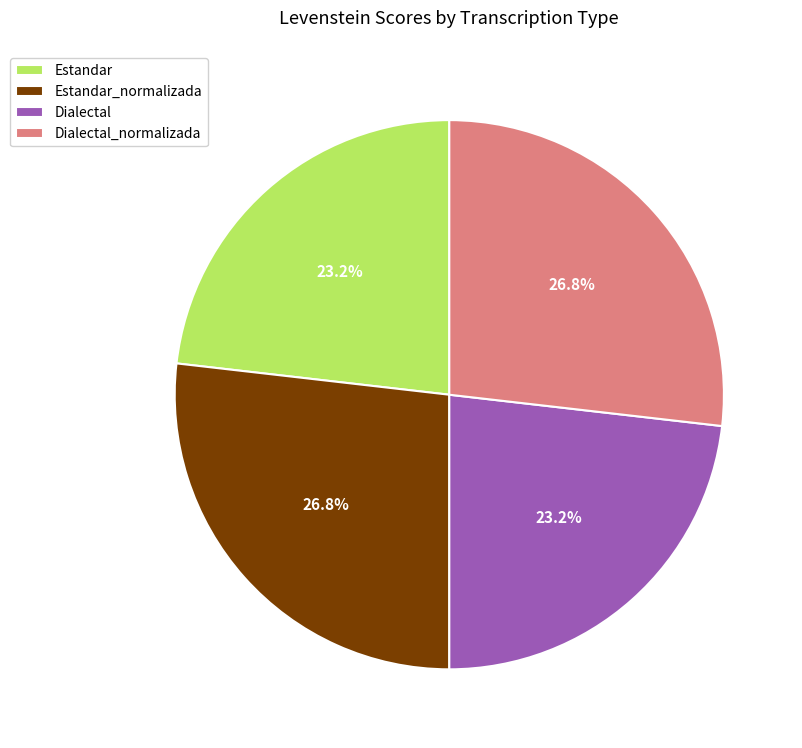

How many slices are in this pie chart?

4